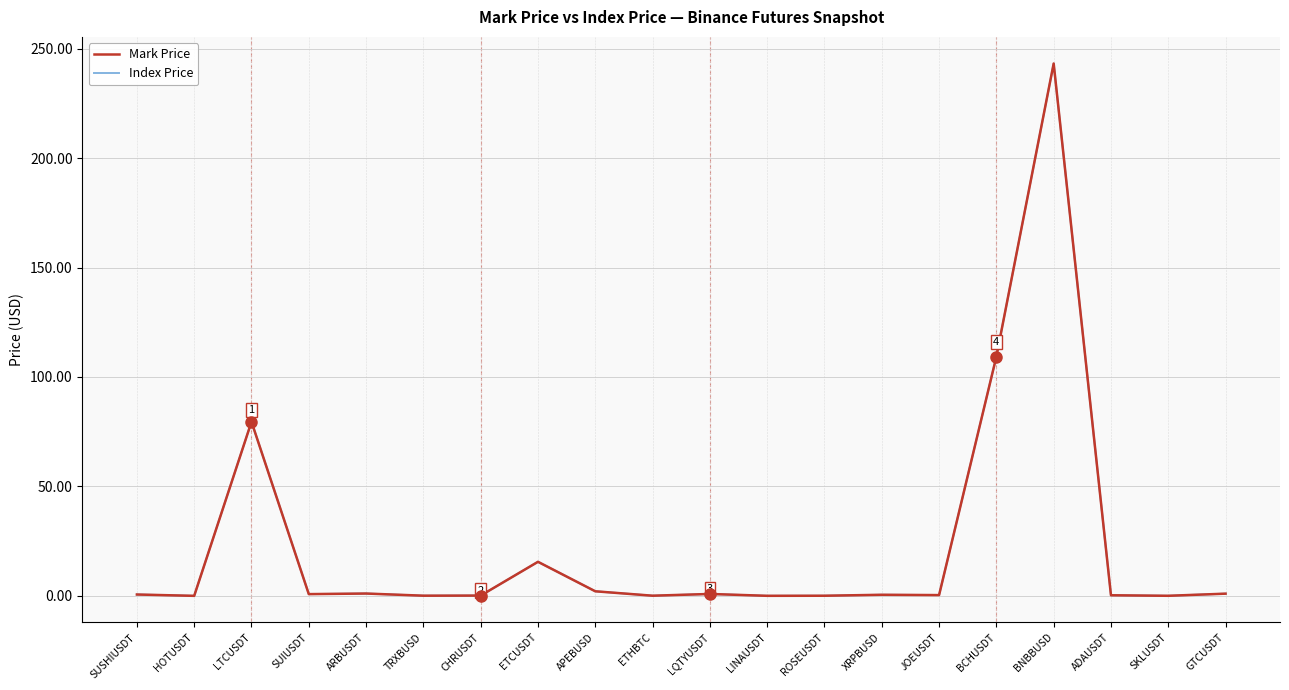

Is the value of Index Price at LTCUSDT greater than the value of Mark Price at ETCUSDT?

Yes